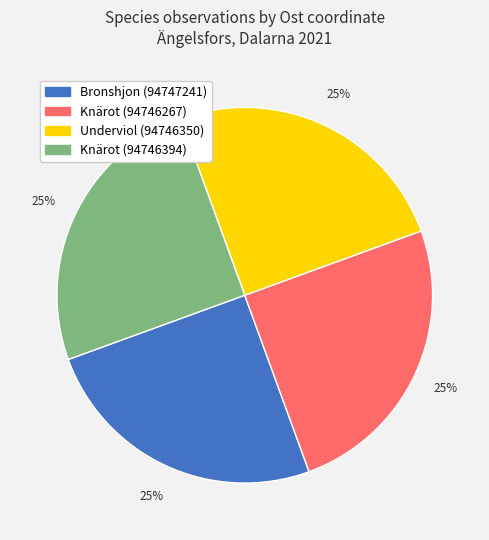

To the nearest percent, what is the average slice percentage?

25%